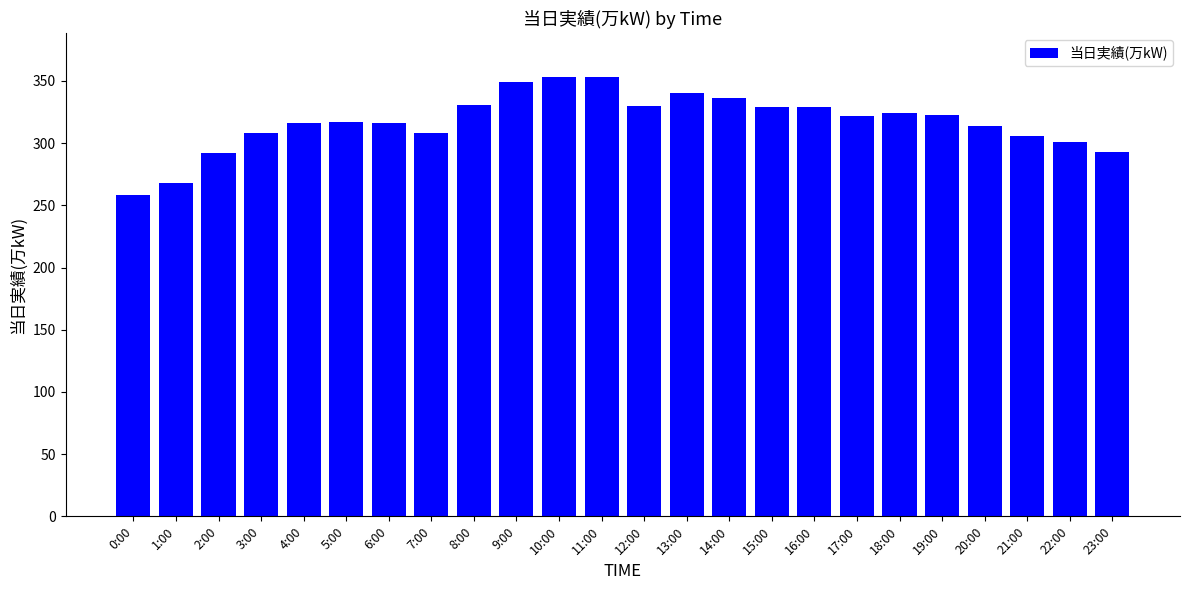

What is the value of the 10th bar from the left?

349